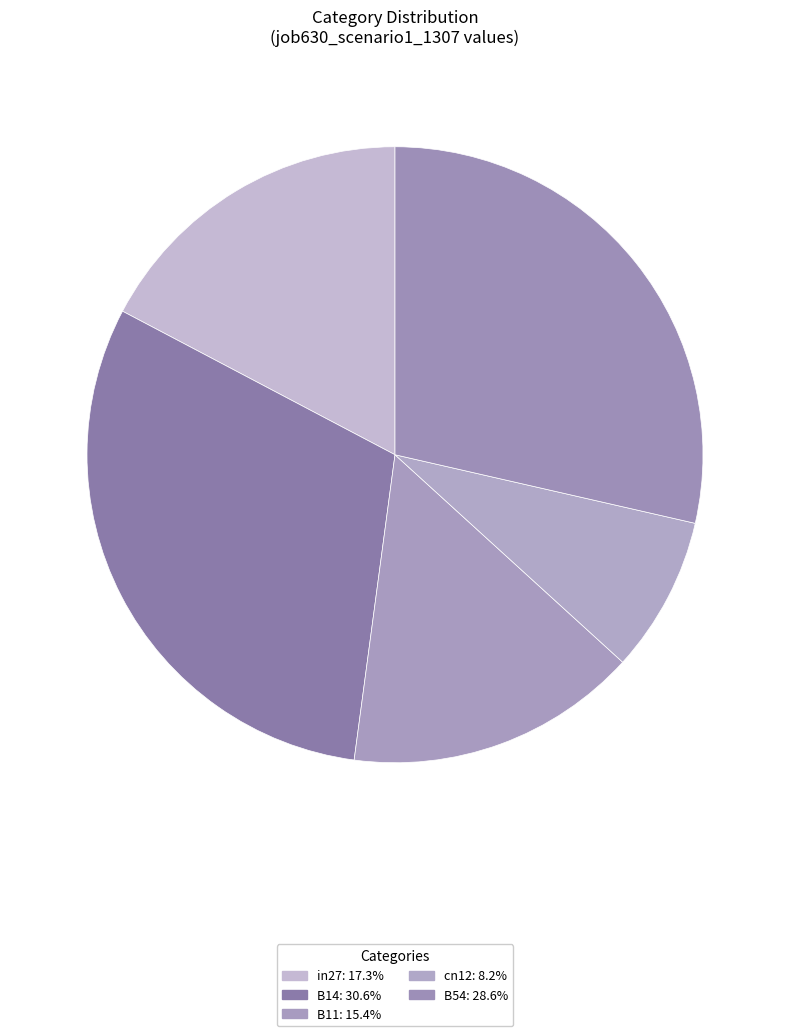

Combined, do B14 and B54 account for over 50%?

Yes